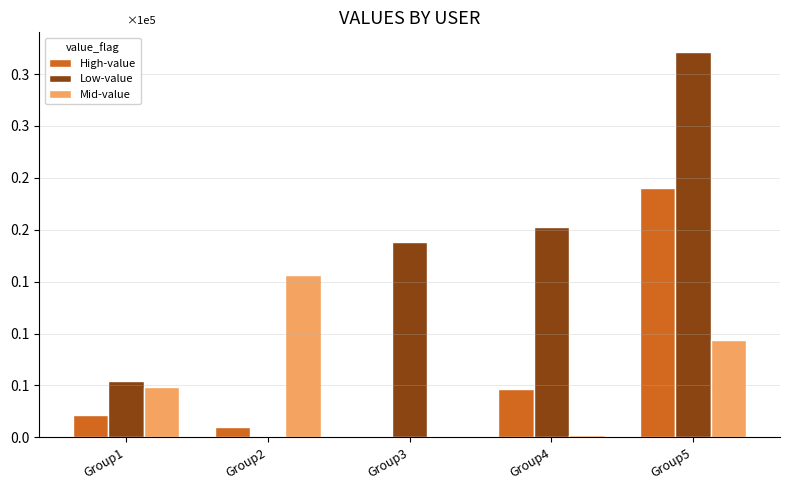

What are all the series names shown in the legend?

High-value, Low-value, Mid-value